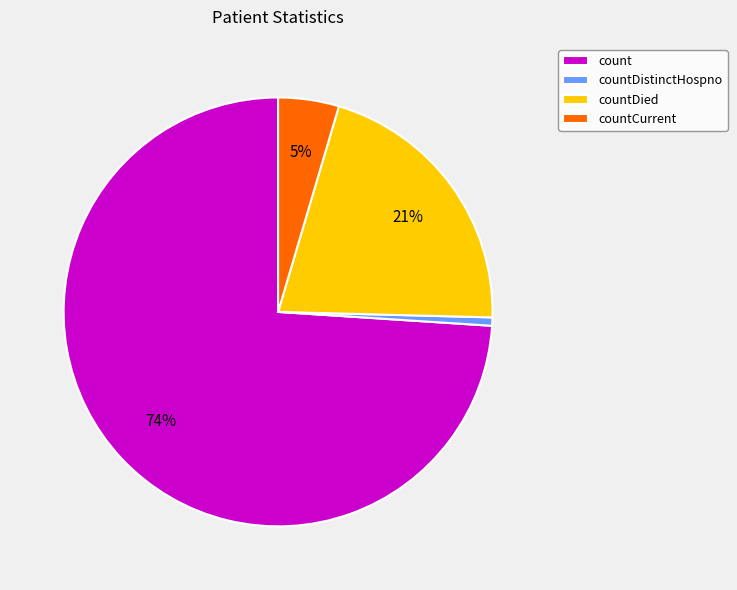

True or false: countDistinctHospno accounts for 10% of the total.

False